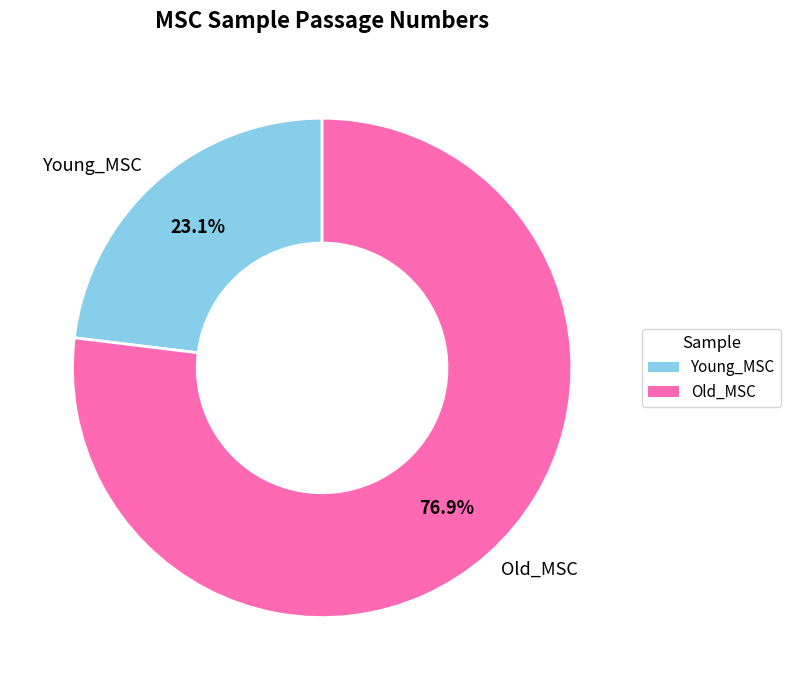

To the nearest percent, what is the average slice percentage?

50%